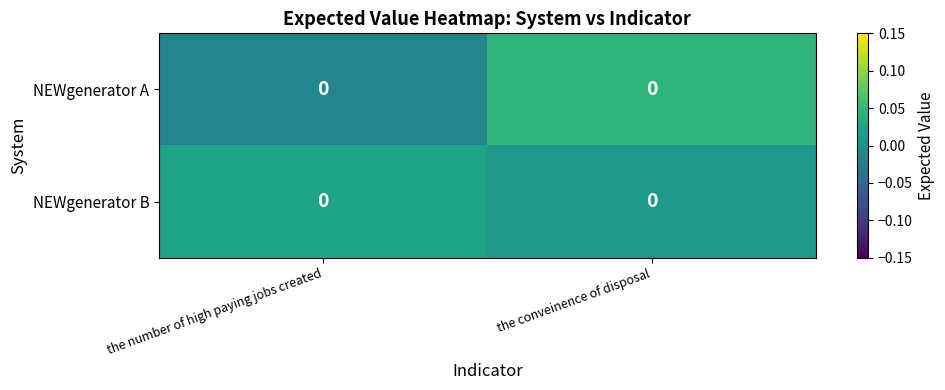

How many NEWgenerator A values are between 0 and 1?

1